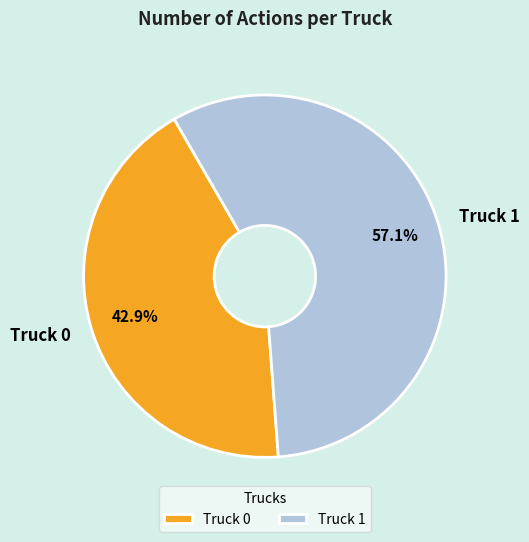

Which slice is the largest?

Truck 1